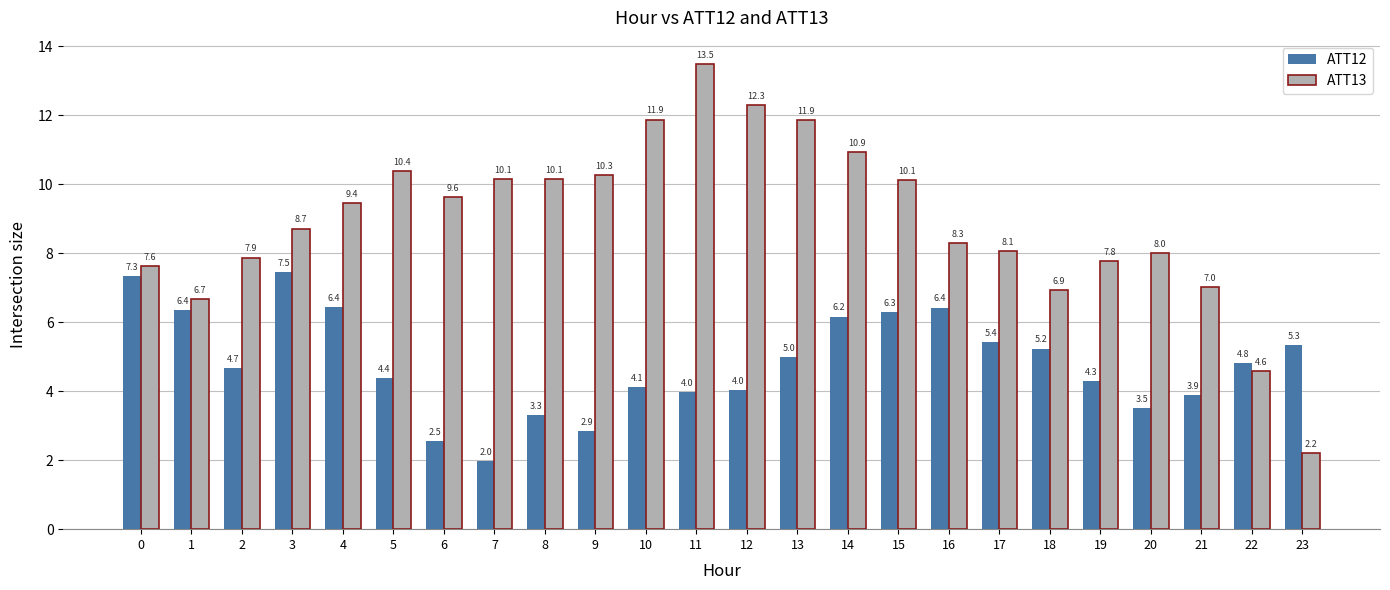

The ATT12 series shows 7.3 at 0. True or false?

True